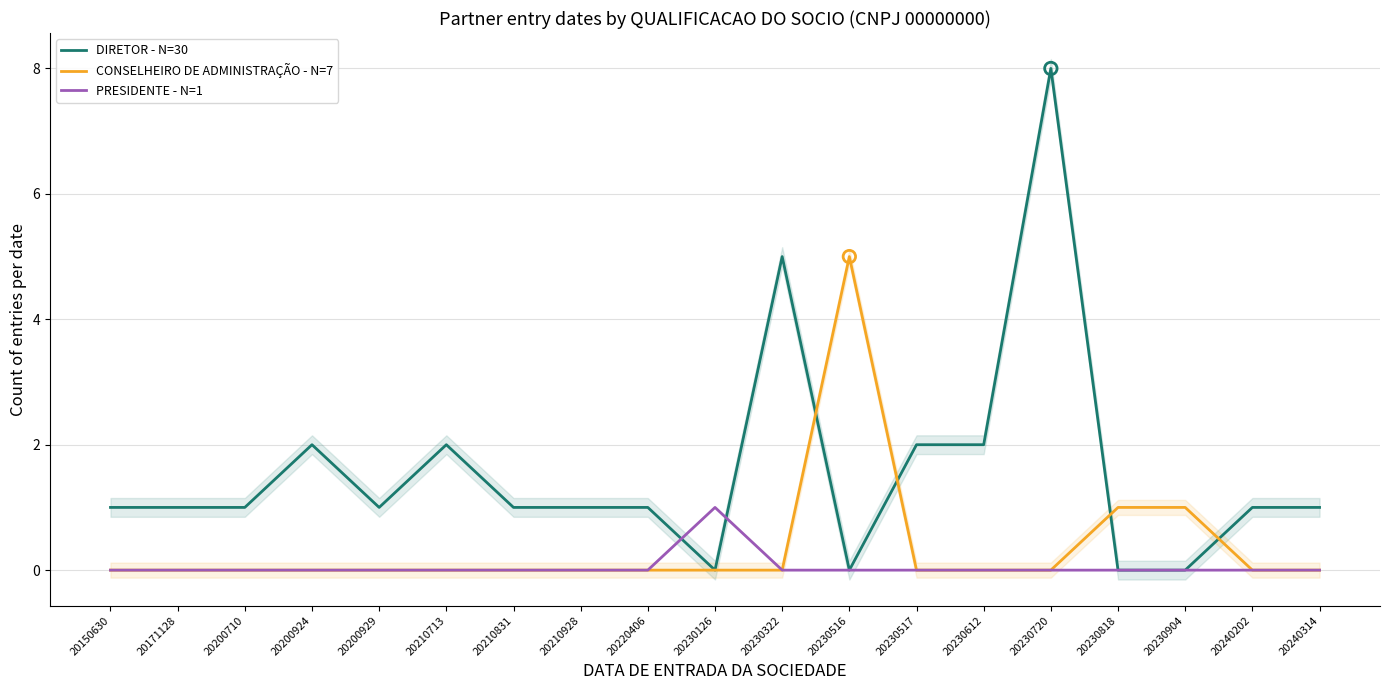

Which series reaches the maximum Y coordinate?

DIRETOR - N=30